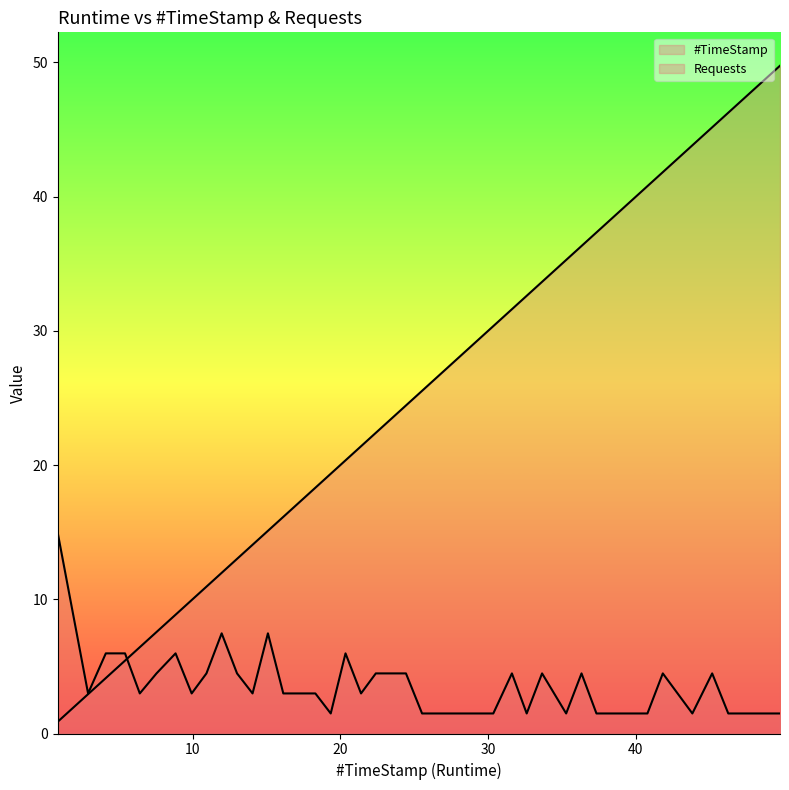

Where do #TimeStamp and Requests first cross each other?

5.43 and 6.43